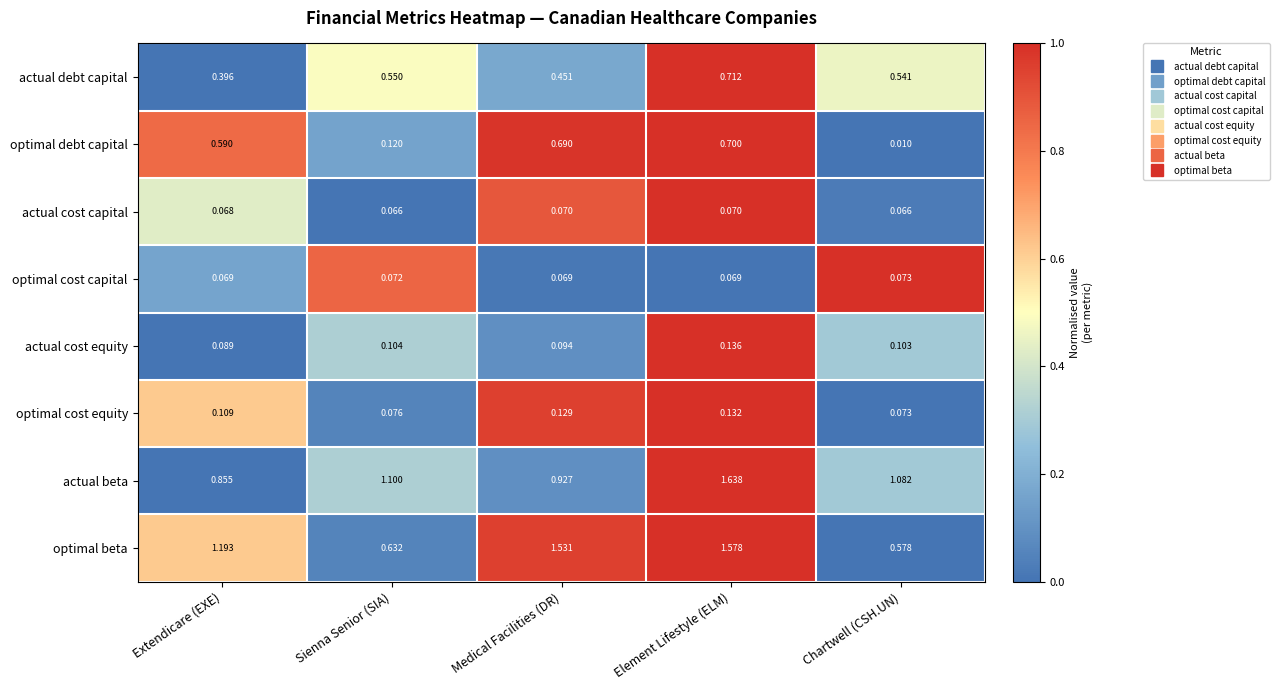

Which series has the largest total across all categories?

actual beta